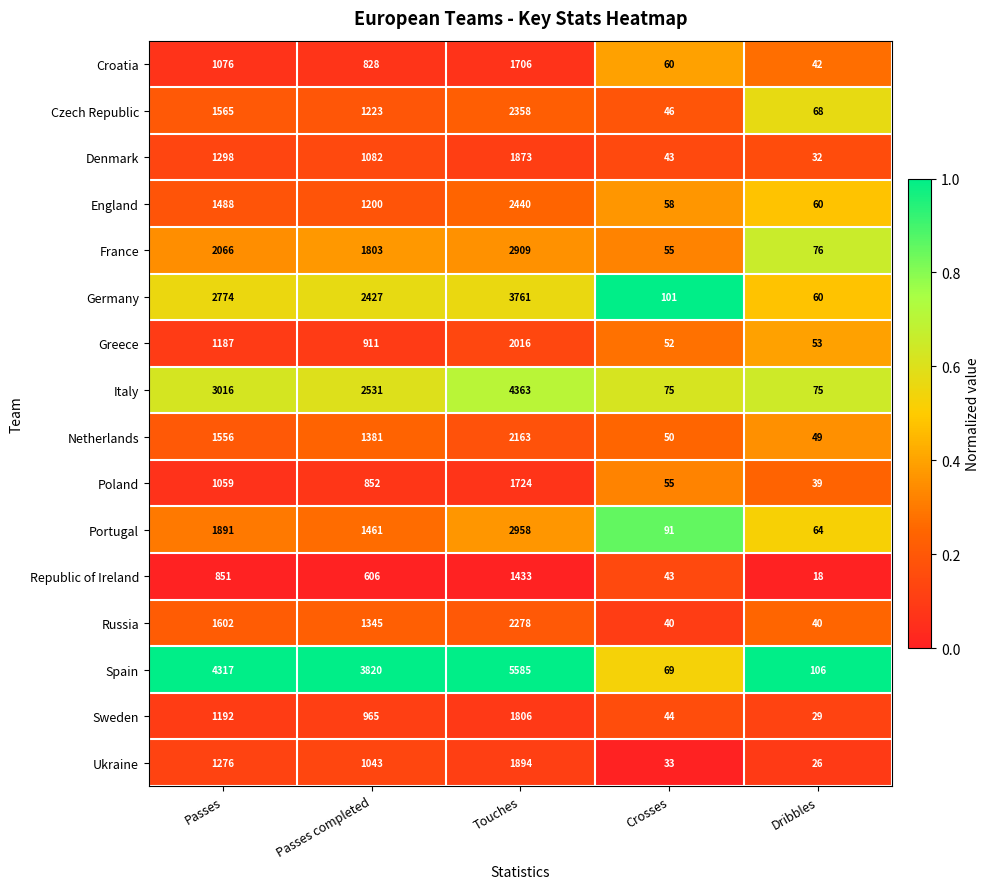

List the series in order of their peak value, highest first.

Spain, Italy, Germany, Portugal, France, England, Czech Republic, Russia, Netherlands, Greece, Ukraine, Denmark, Sweden, Poland, Croatia, Republic of Ireland